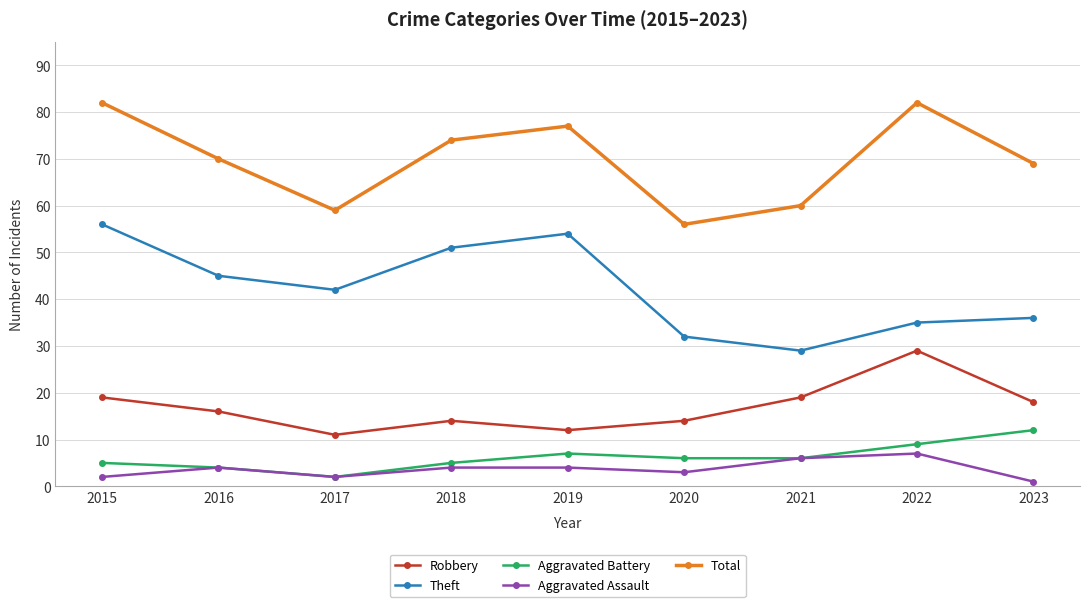

Where does the Aggravated Battery series first go above 6?

2019